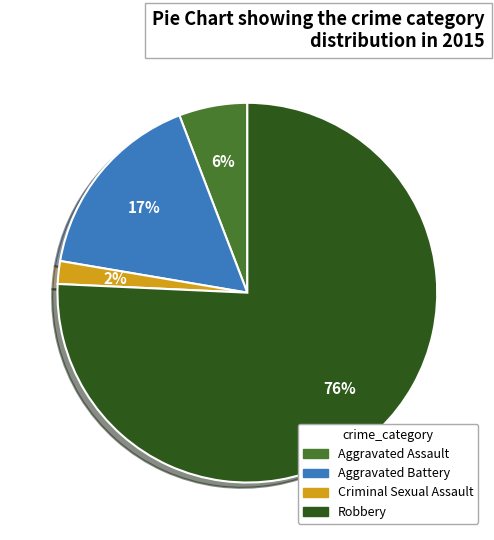

True or false: Criminal Sexual Assault accounts for 8% of the total.

False